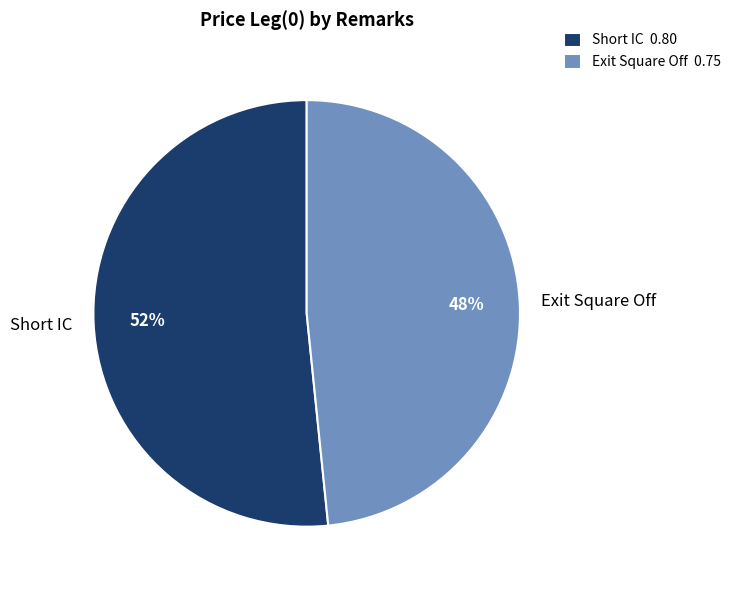

Is there any slice that represents more than half of the pie?

Yes